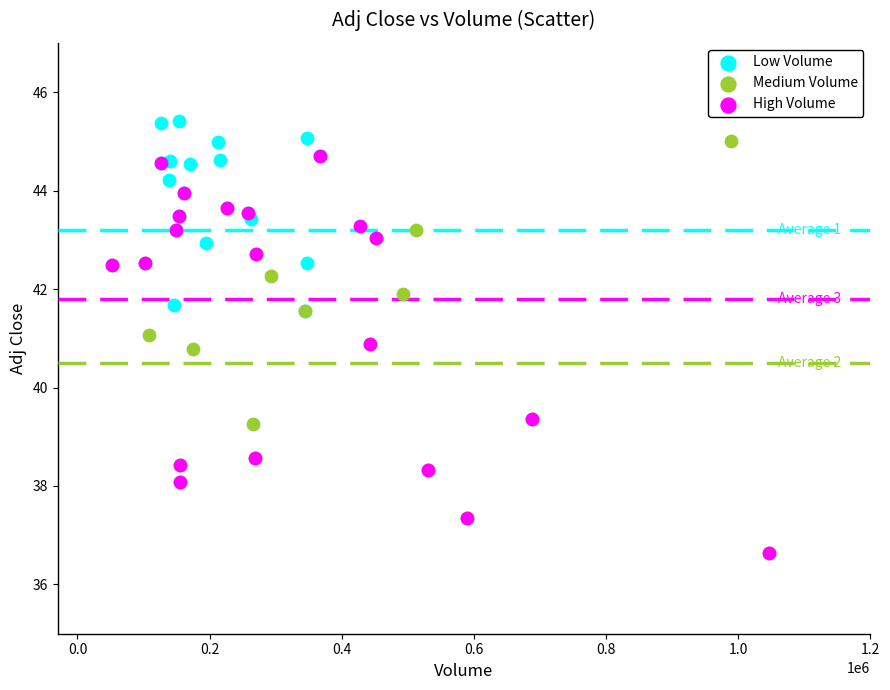

Which series has the largest Y range (max minus min)?

Medium Volume